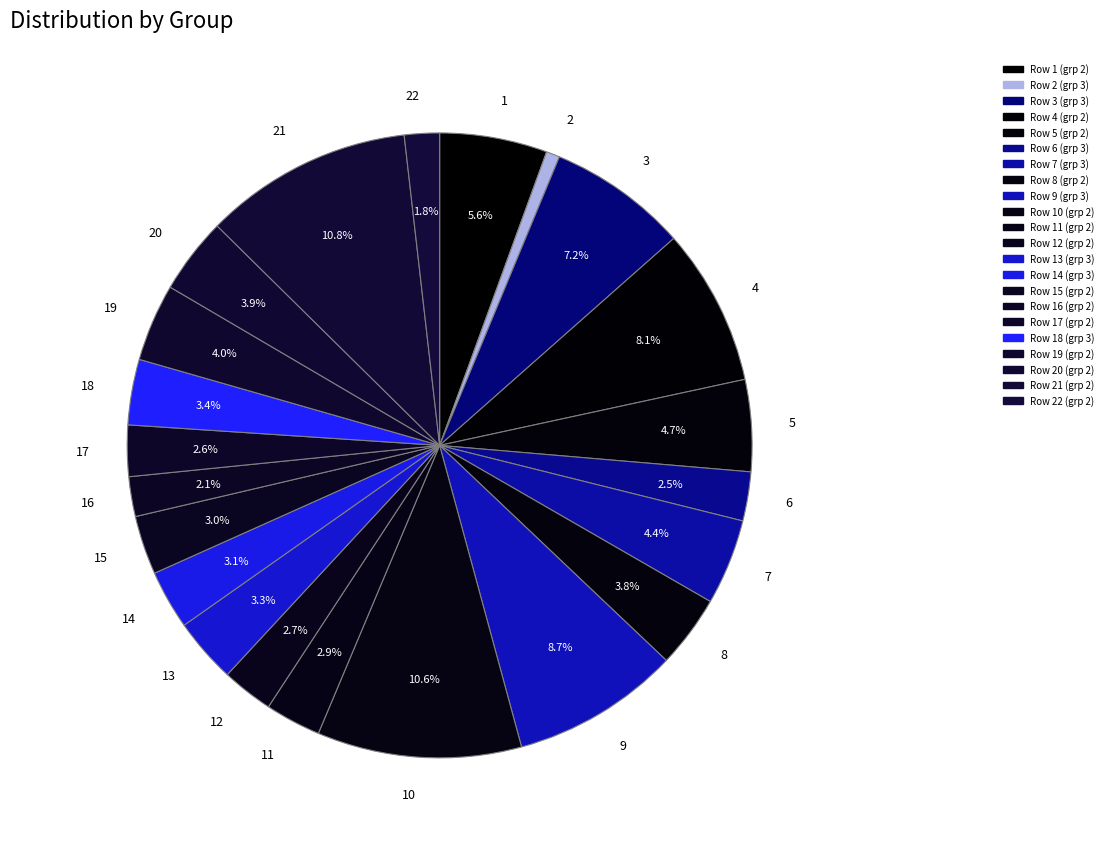

To the nearest percent, what percentage of the pie is 18?

3%